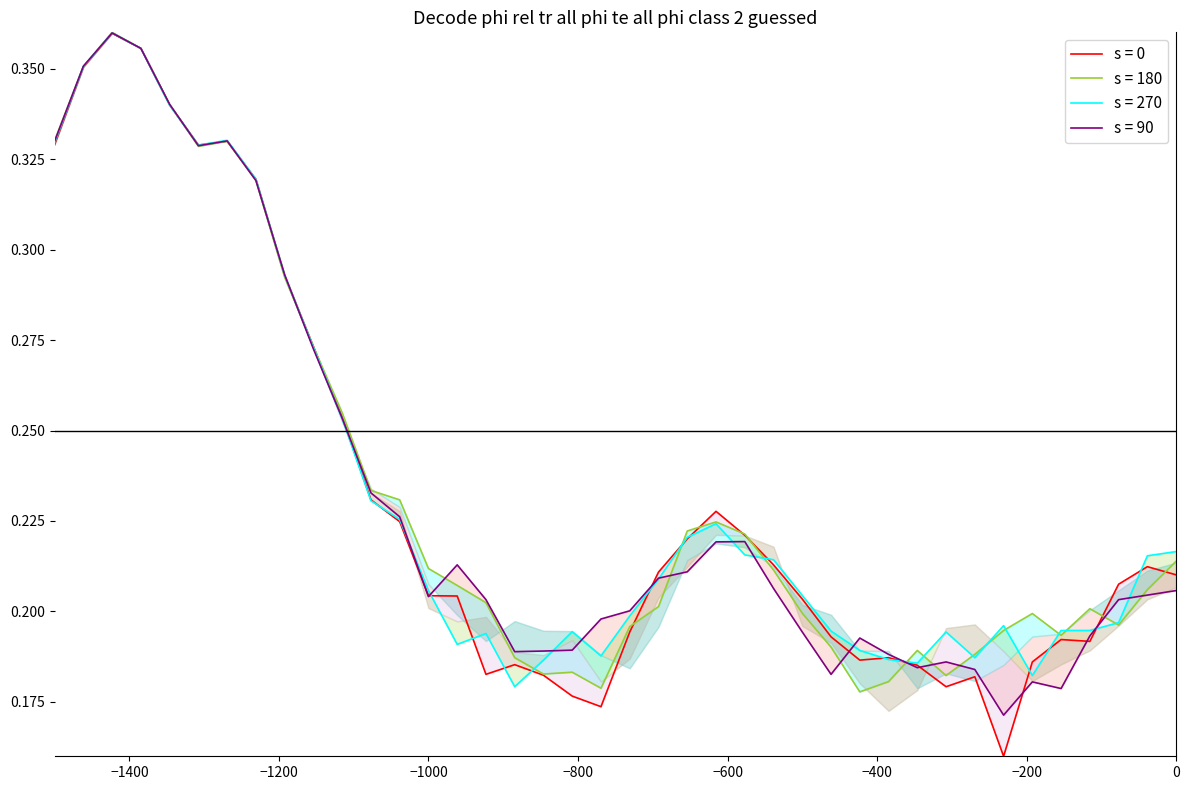

Reading right to left, transcribe all the data shown in this chart.

data_3: 0.2	0.2	0.2	0.2	0.2	0.2	0.2	0.2	0.2	0.2	0.2	0.2	0.2	0.2	0.2	0.2	0.2	0.2	0.2	0.2	0.2	0.2	0.2	0.2	0.2	0.2	0.2	0.2	0.2	0.3	0.3	0.3	0.3	0.3	0.3	0.3	0.4	0.4	0.4	0.3
data_9: 0.2	0.2	0.2	0.2	0.2	0.2	0.2	0.2	0.2	0.2	0.2	0.2	0.2	0.2	0.2	0.2	0.2	0.2	0.2	0.2	0.2	0.2	0.2	0.2	0.2	0.2	0.2	0.2	0.2	0.3	0.3	0.3	0.3	0.3	0.3	0.3	0.4	0.4	0.4	0.3
data_6: 0.2	0.2	0.2	0.2	0.2	0.2	0.2	0.2	0.2	0.2	0.2	0.2	0.2	0.2	0.2	0.2	0.2	0.2	0.2	0.2	0.2	0.2	0.2	0.2	0.2	0.2	0.2	0.2	0.2	0.3	0.3	0.3	0.3	0.3	0.3	0.3	0.4	0.4	0.4	0.3
data_8: 0.2	0.2	0.2	0.2	0.2	0.2	0.2	0.2	0.2	0.2	0.2	0.2	0.2	0.2	0.2	0.2	0.2	0.2	0.2	0.2	0.2	0.2	0.2	0.2	0.2	0.2	0.2	0.2	0.2	0.3	0.3	0.3	0.3	0.3	0.3	0.3	0.4	0.4	0.4	0.3